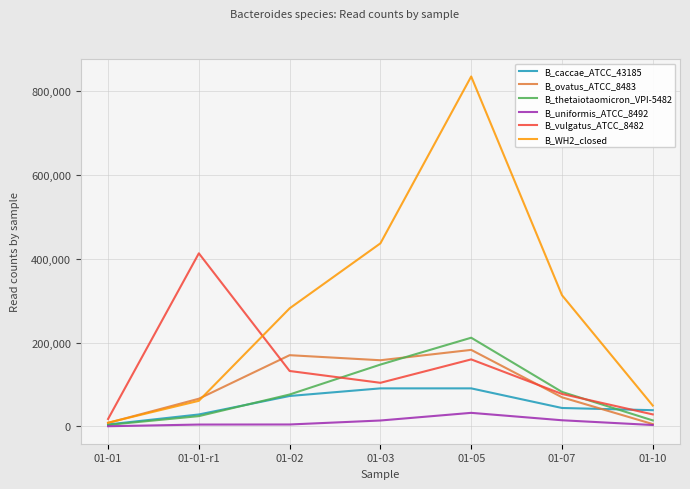

List the series in order of their peak value, lowest first.

B_uniformis_ATCC_8492, B_caccae_ATCC_43185, B_ovatus_ATCC_8483, B_thetaiotaomicron_VPI-5482, B_vulgatus_ATCC_8482, B_WH2_closed